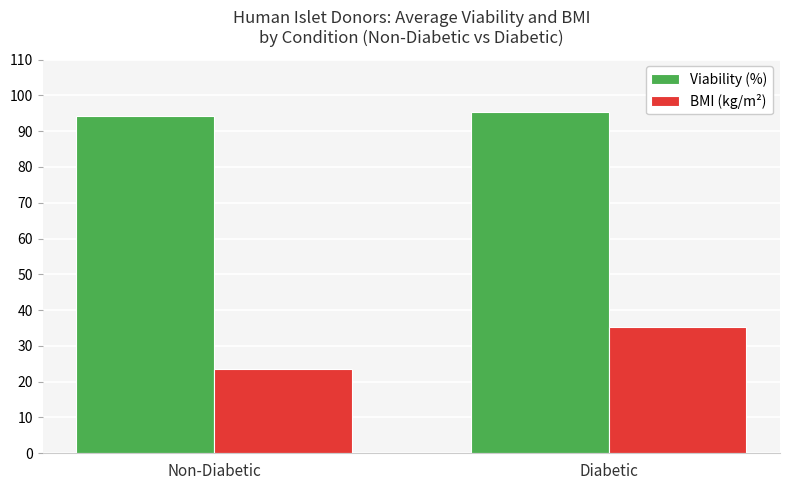

What is the difference between the Viability (%) values at Diabetic and Non-Diabetic?

1.2